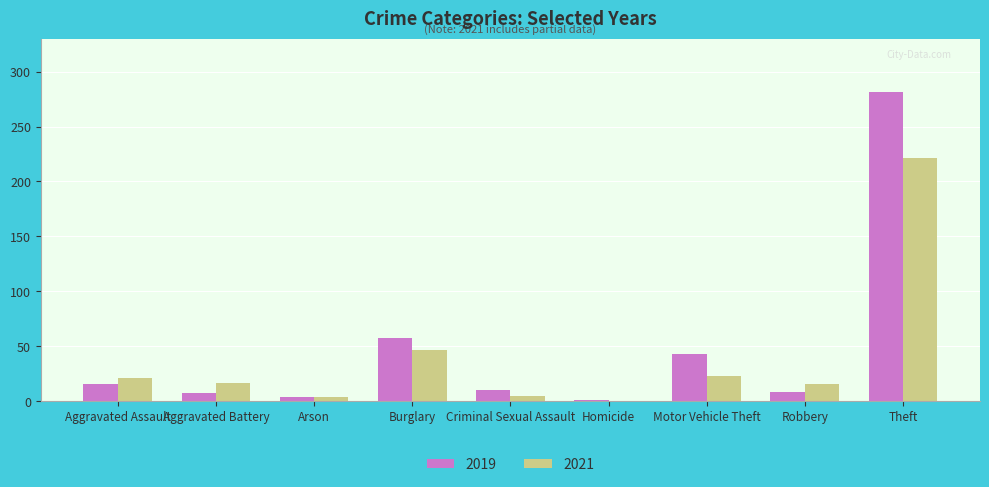

What is the sum of the 2019 values at Theft and Aggravated Assault?

297